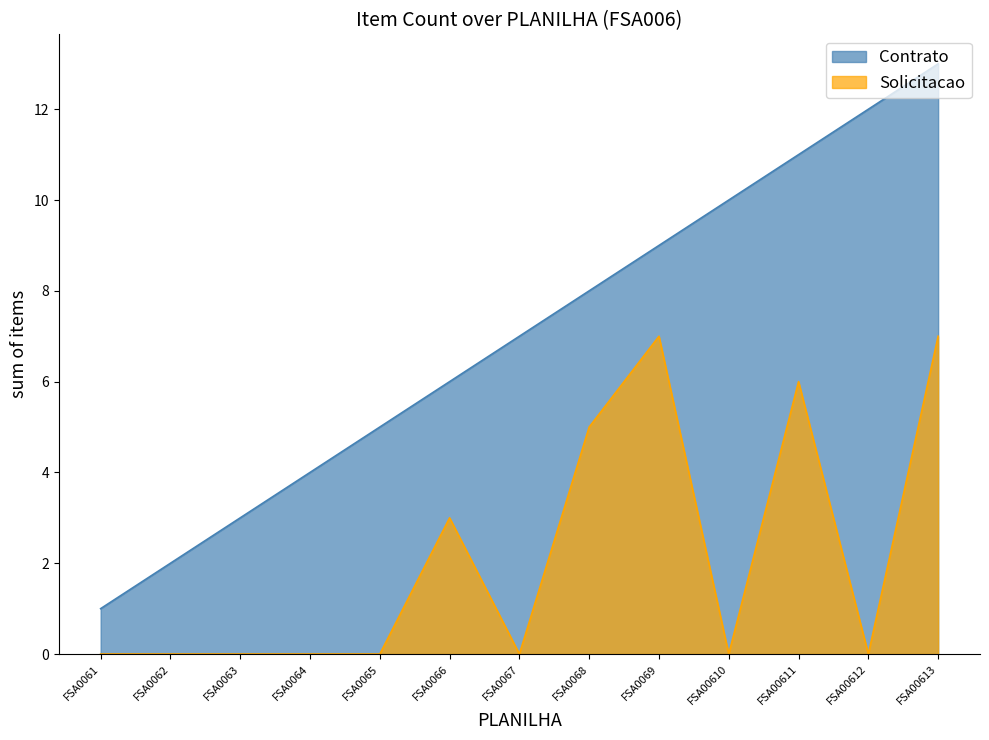

What is the average value of the Contrato series?

7